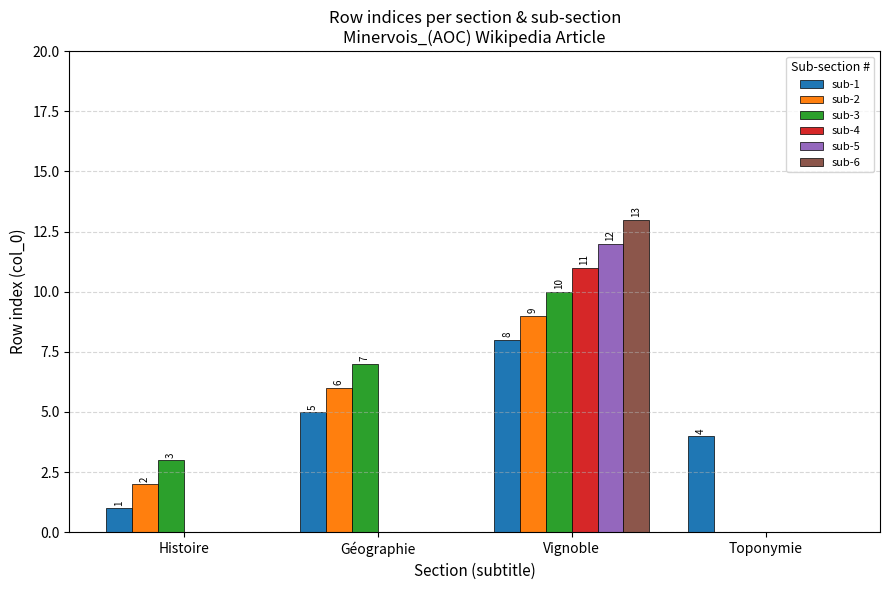

At which label is sub-1 closest to 4?

Toponymie